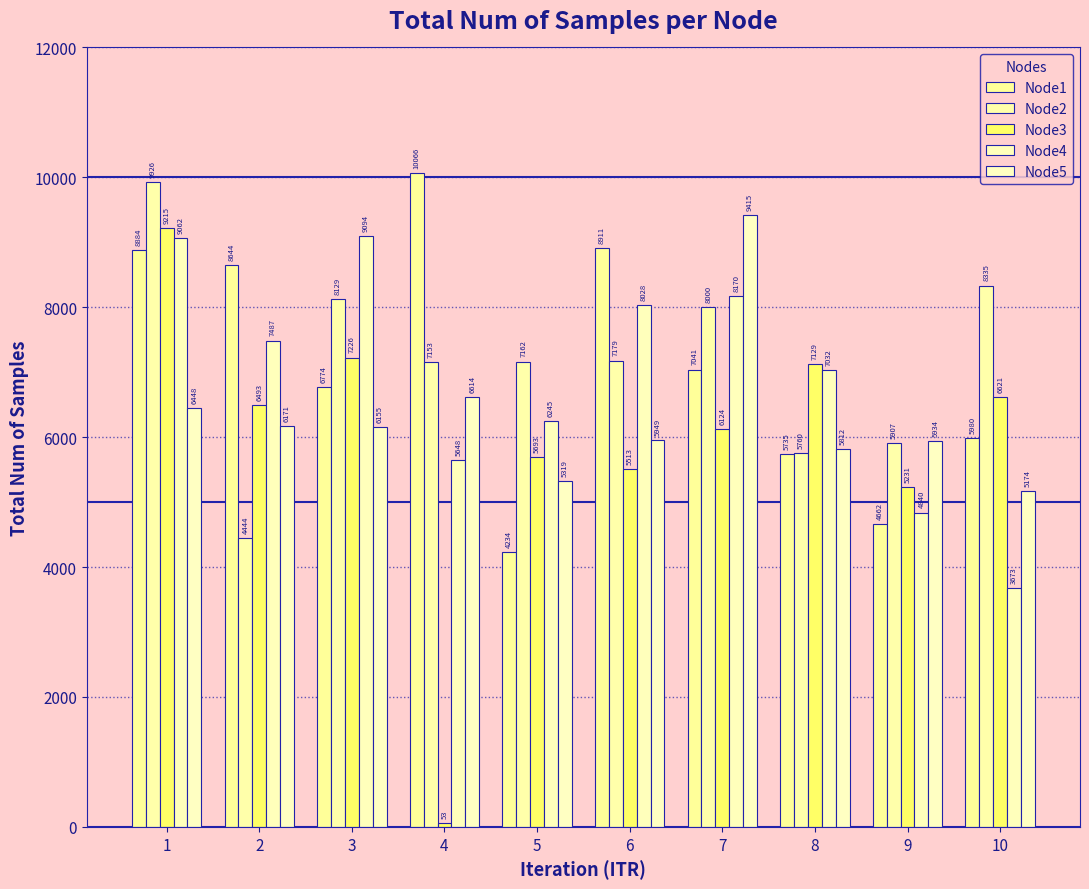

Are the bars grouped side by side (vs. stacked)?

Yes